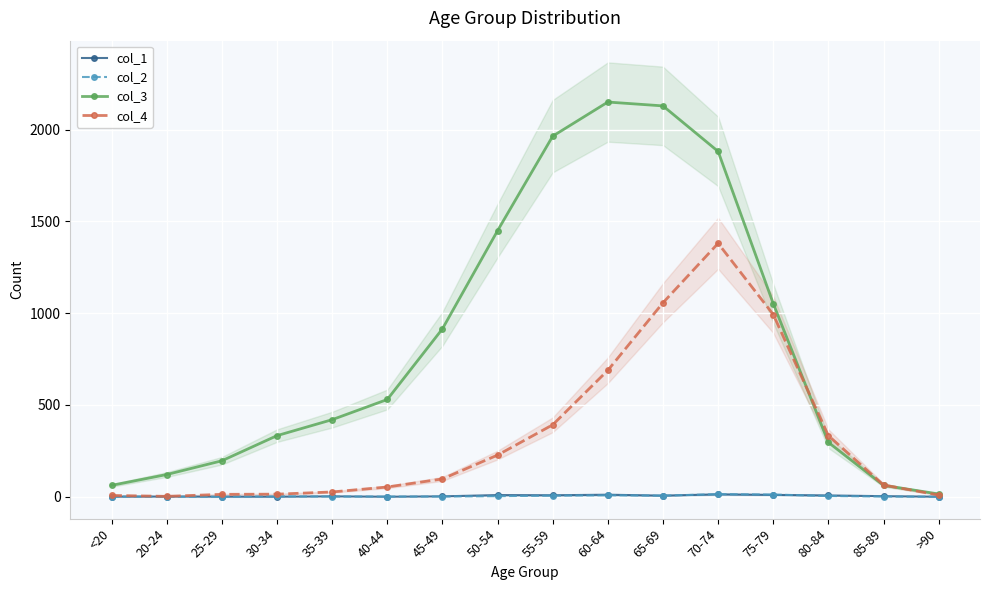

At which category does the chart reach its peak across all series?

60-64